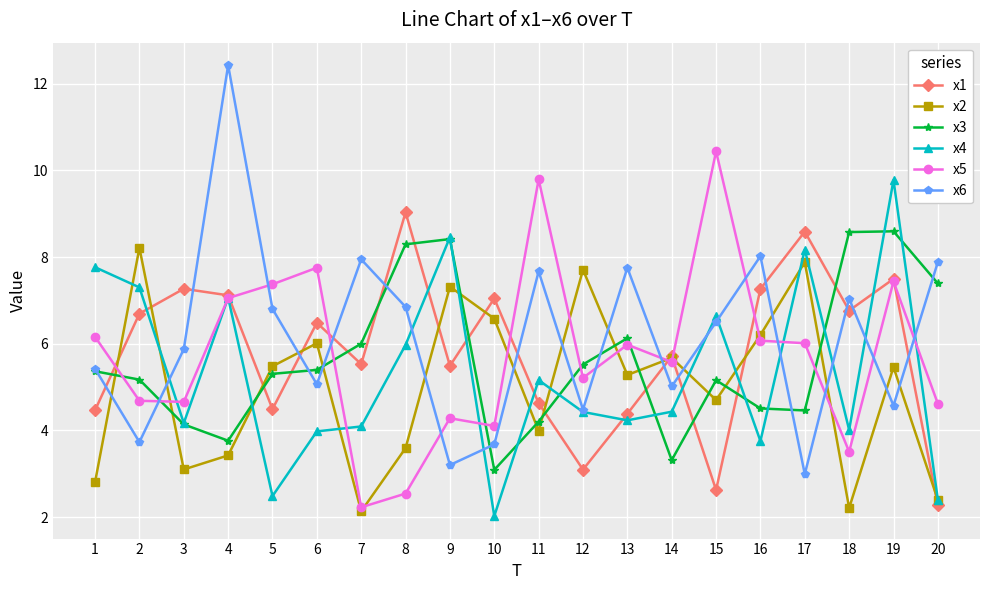

Is this an area chart (filled region under the line)?

No